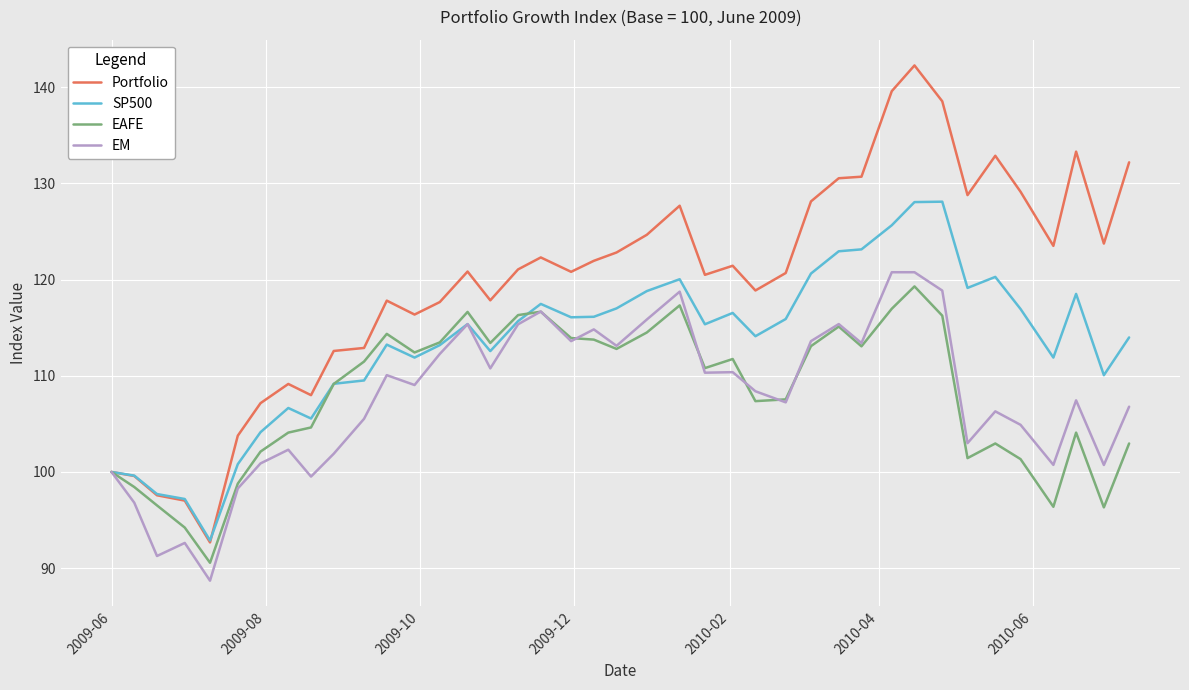

Which series has the widest spread of values?

Portfolio